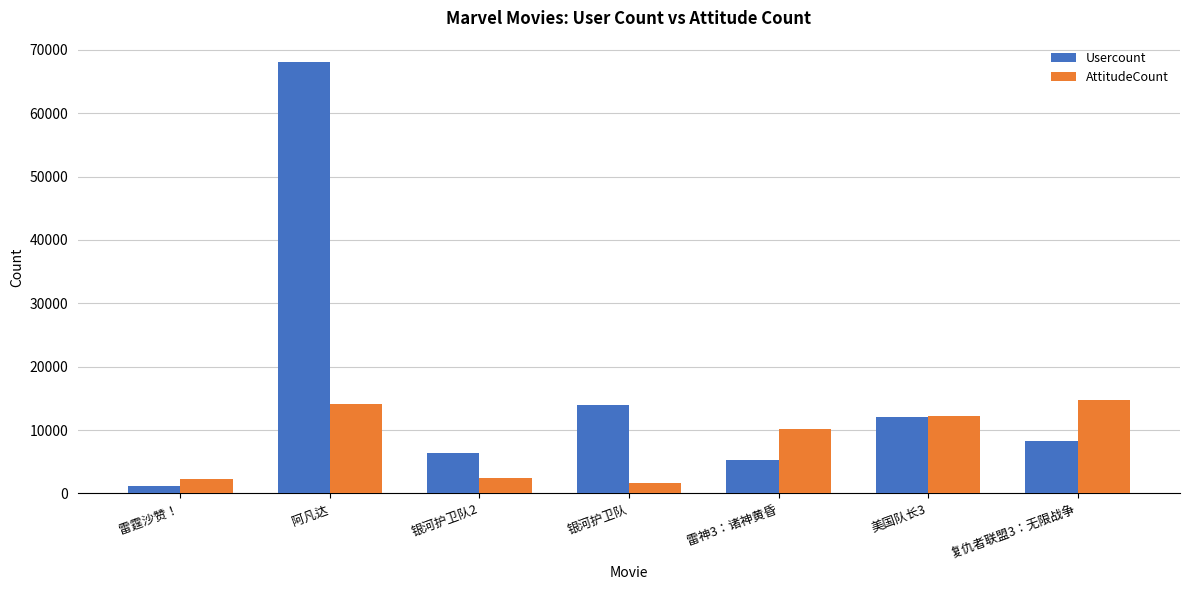

What is the sum of the Usercount values at 银河护卫队 and 雷霆沙赞！?

15108